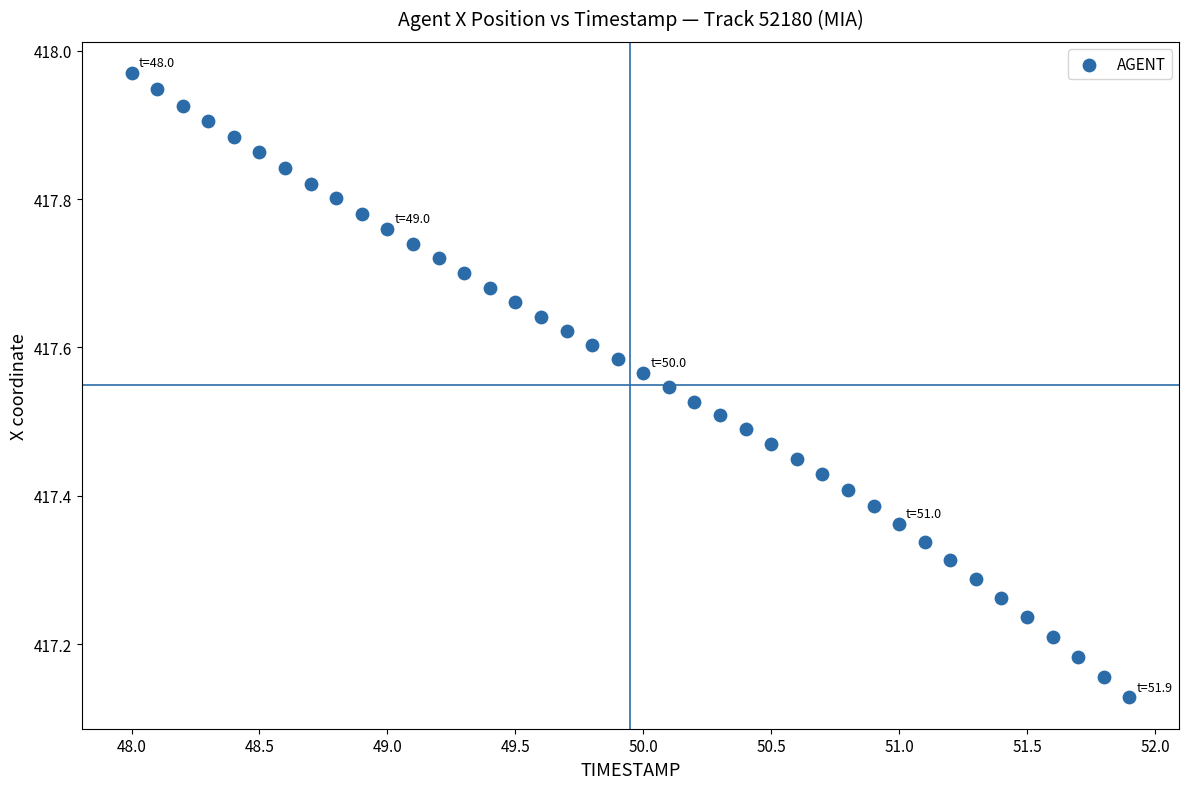

What is the range of Y values (max minus min)?

0.8